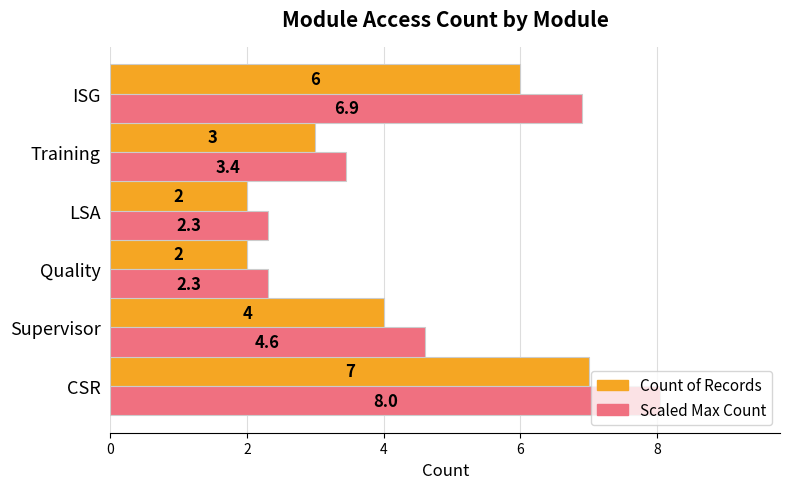

At which category is the sum across all series the highest?

CSR